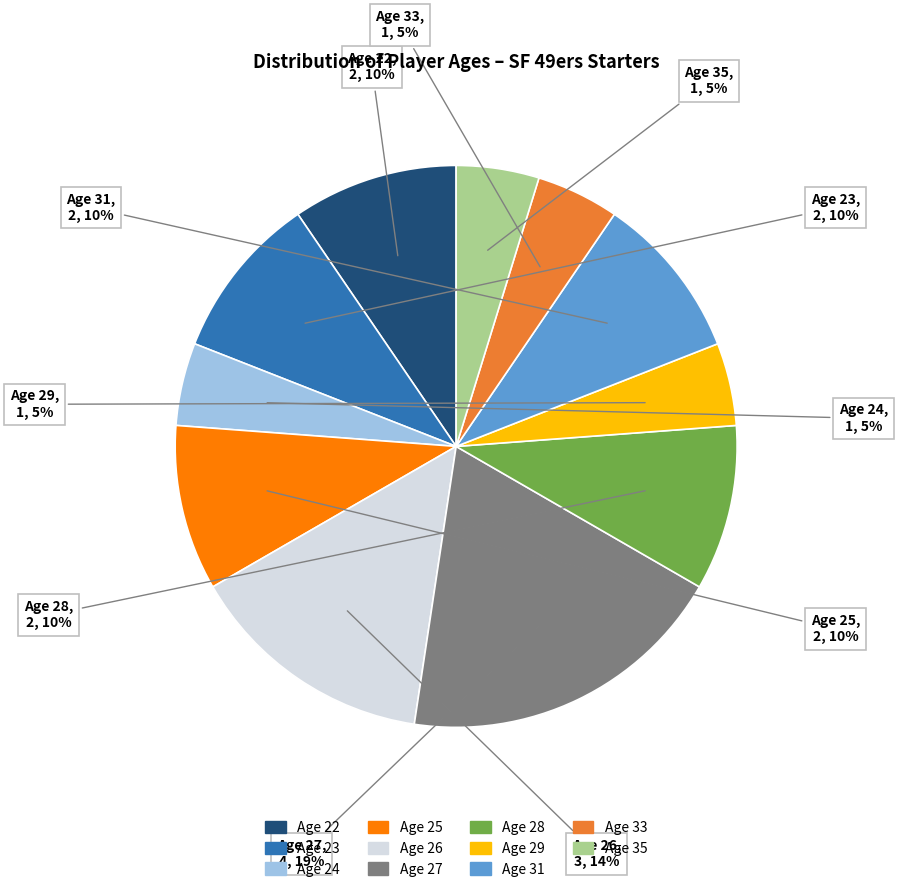

Which has a higher value, Age 23 or Age 29?

Age 23